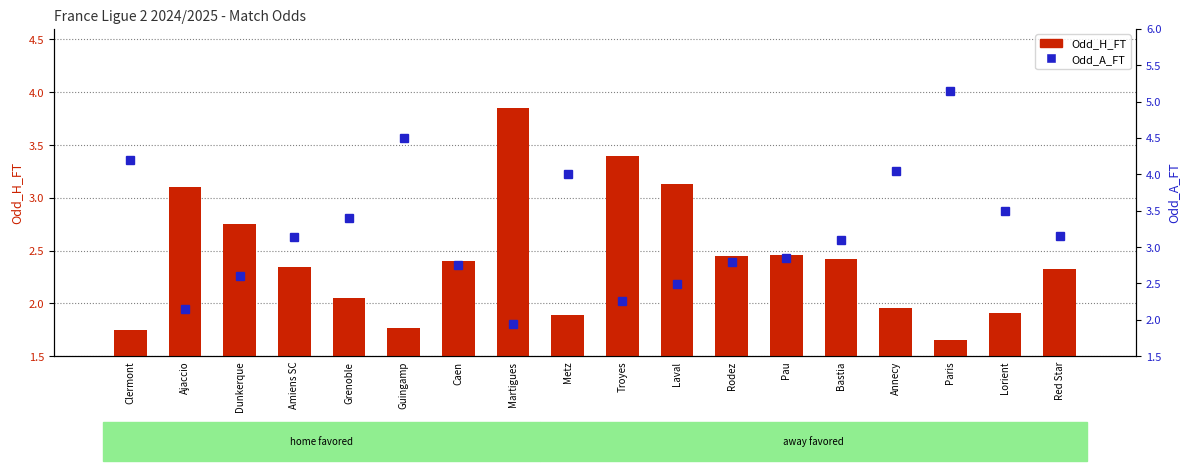

The value of Odd_H_FT at Ajaccio is 3.1. True or false?

True